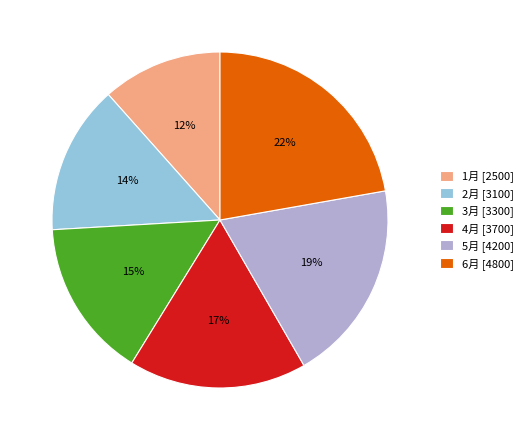

How many segments does this pie chart have?

6